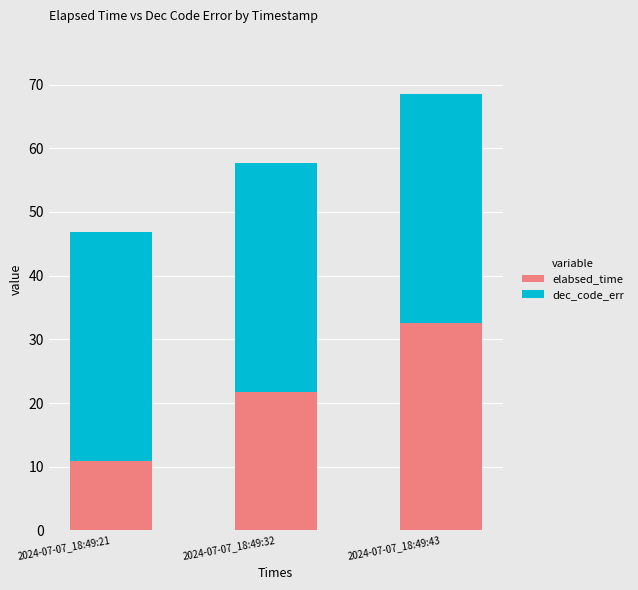

At which label does elabsed_time reach its minimum?

2024-07-07_18:49:21